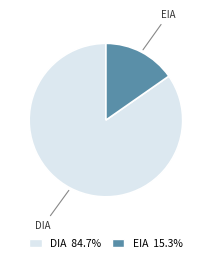

Does DIA account for over 50% of the chart?

Yes